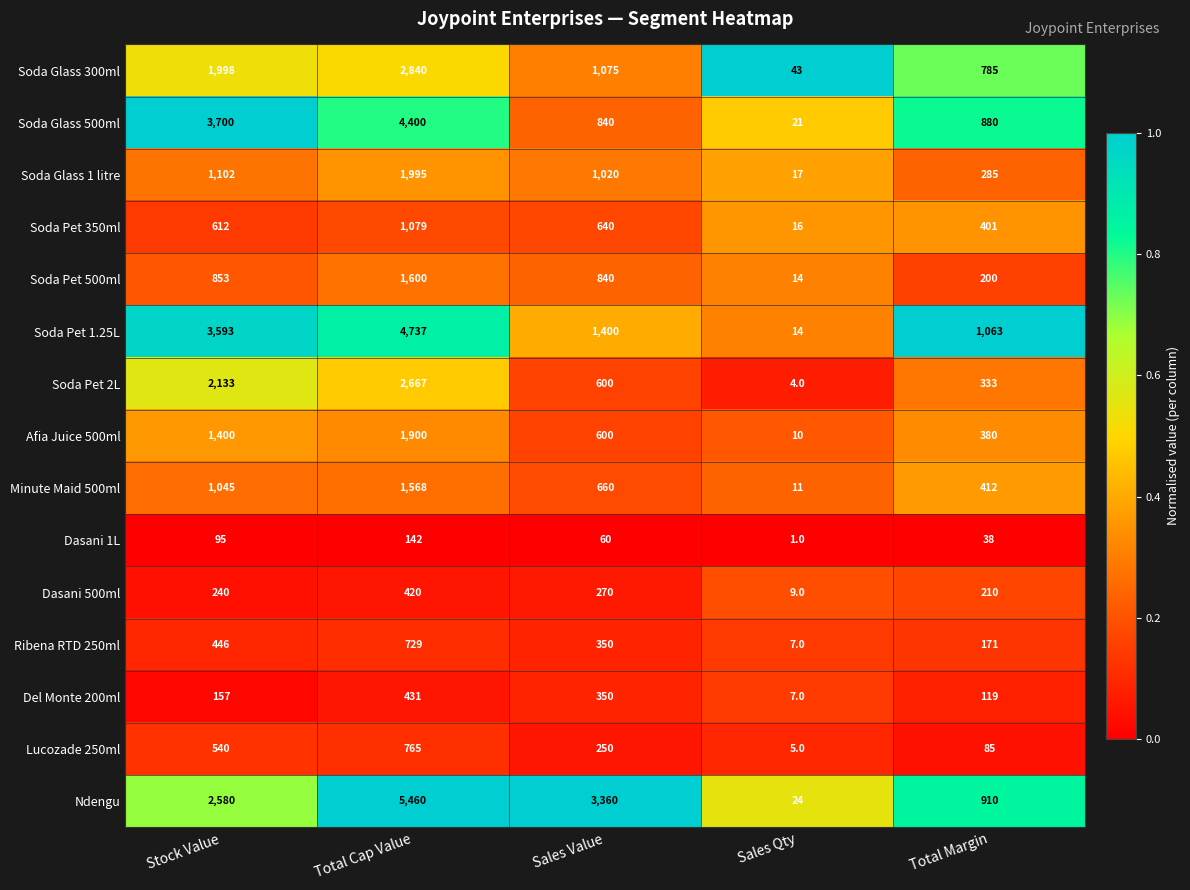

At which label does Ribena RTD 250ml reach its peak?

Total Cap Value